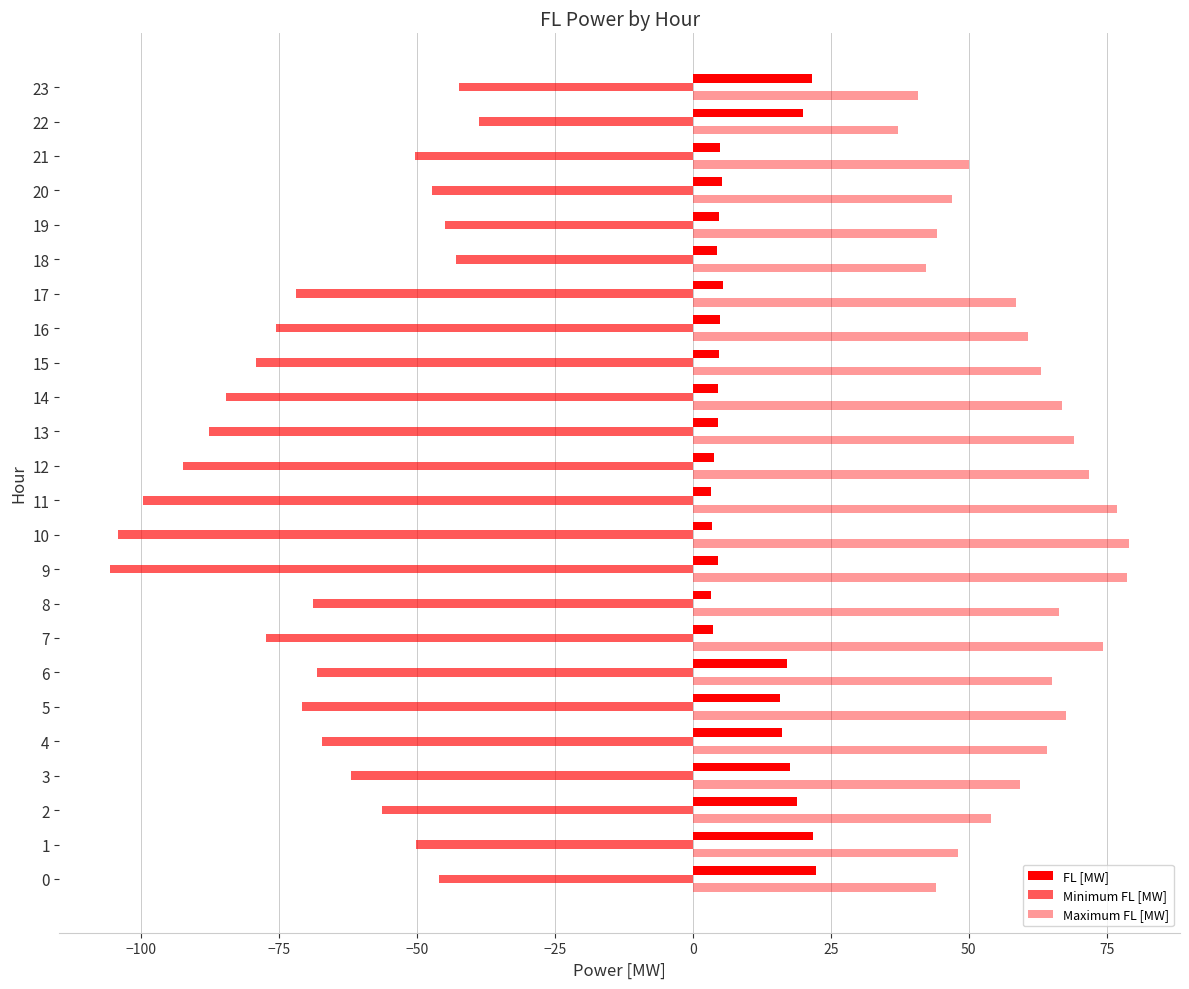

The FL [MW] series shows 4.9 at 21. True or false?

True